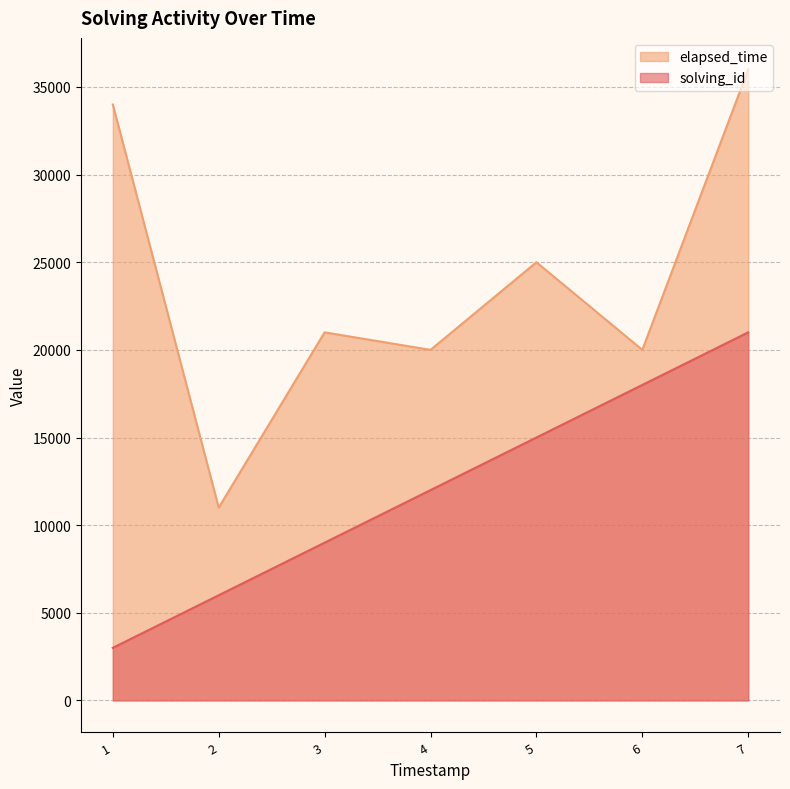

Count the number of data series in this chart.

2